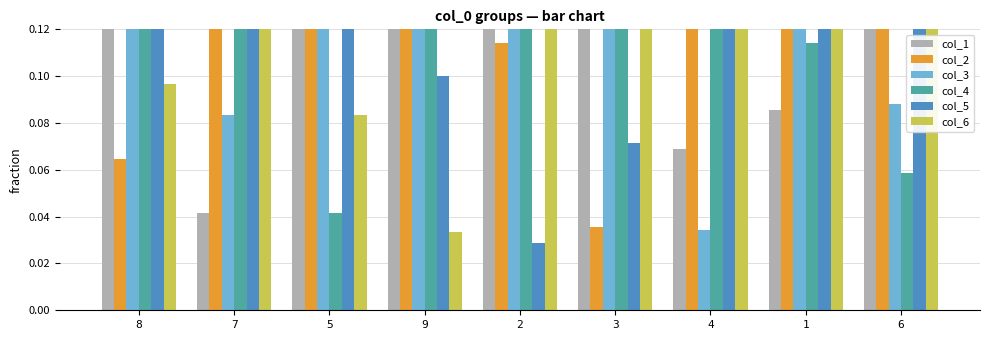

What value does the col_4 series have at 2?

0.2